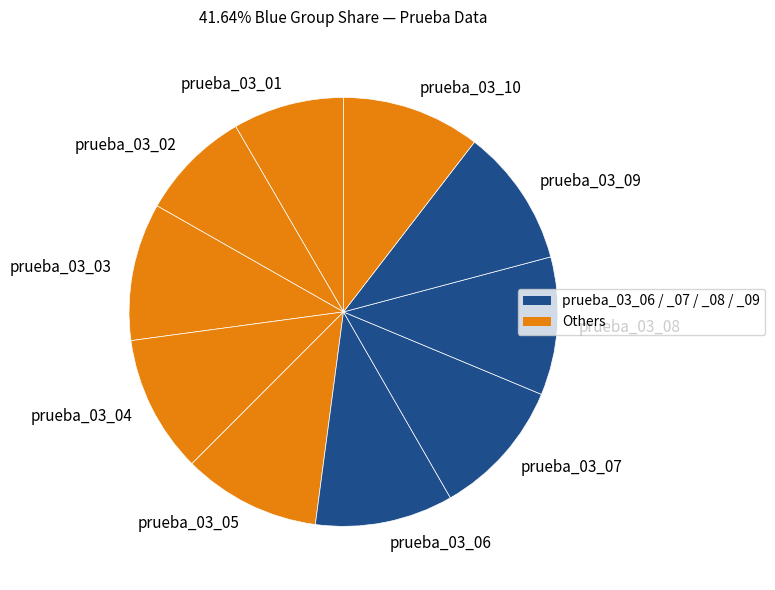

What is the ratio of the value at prueba_03_09 to the value at prueba_03_10?

1.0